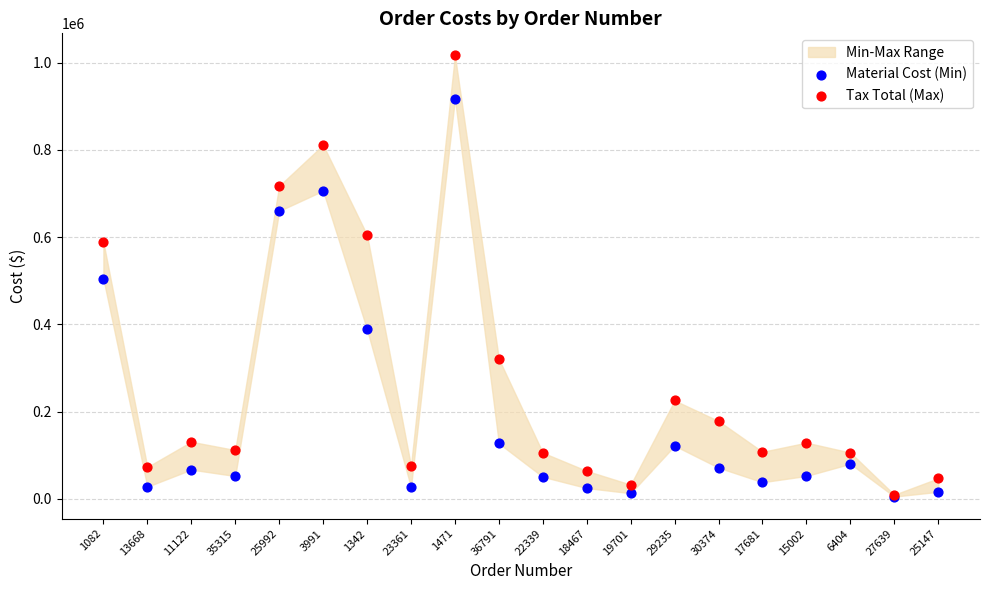

In the Material Cost (Min) series, what Y value is closest to 461305?

504432.0